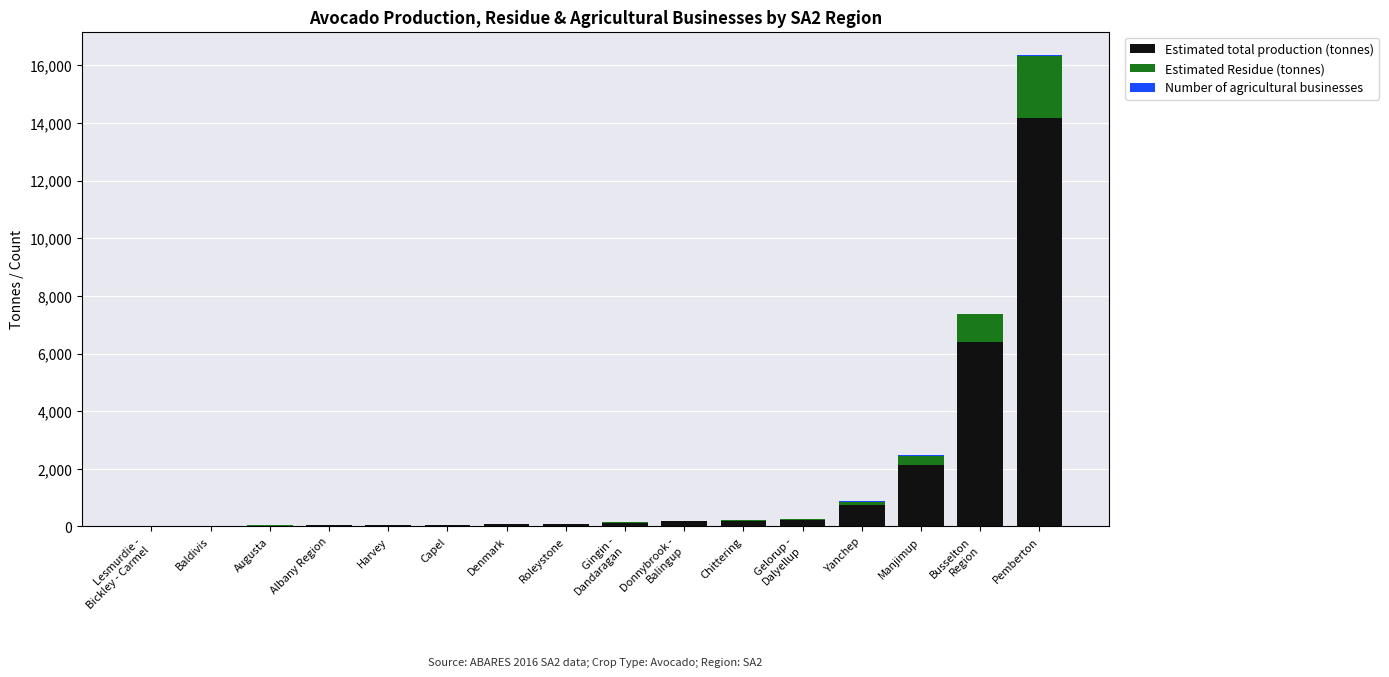

Does the chart contain stacked bars?

Yes